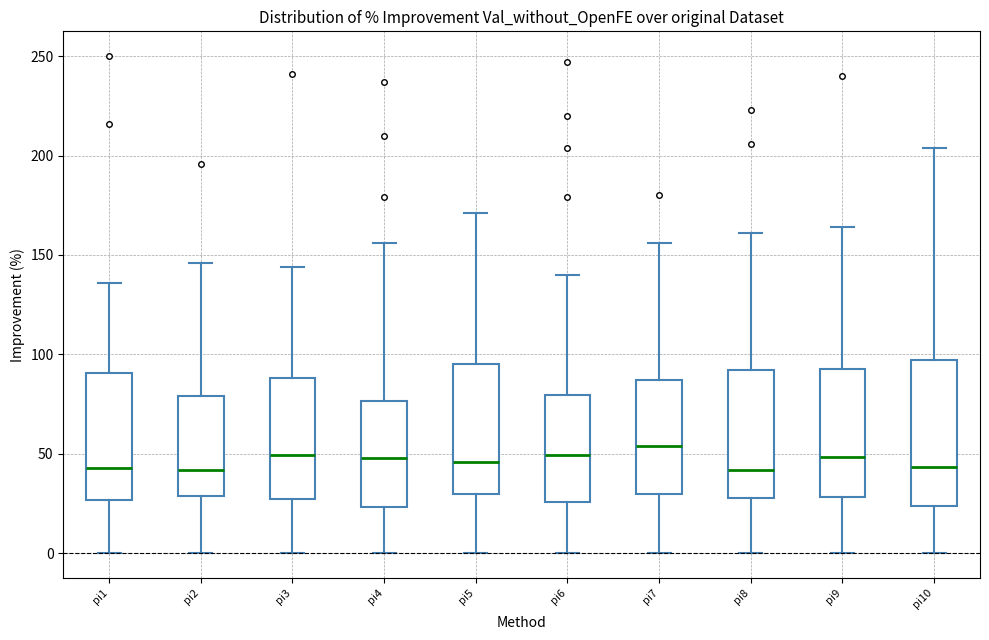

Reading left to right, read every box against the y-axis: the position of its median line, the range the box covers, and the ends of its whiskers. The values are not printed on the chart, so give them approximately, as read against the axis.

pi1: median 45, box 25 to 90, whiskers 0 to 135
pi2: median 40, box 30 to 80, whiskers 0 to 145
pi3: median 50, box 25 to 90, whiskers 0 to 145
pi4: median 50, box 25 to 75, whiskers 0 to 155
pi5: median 45, box 30 to 95, whiskers 0 to 170
pi6: median 50, box 25 to 80, whiskers 0 to 140
pi7: median 55, box 30 to 85, whiskers 0 to 155
pi8: median 40, box 30 to 90, whiskers 0 to 160
pi9: median 50, box 30 to 95, whiskers 0 to 165
pi10: median 45, box 25 to 95, whiskers 0 to 205